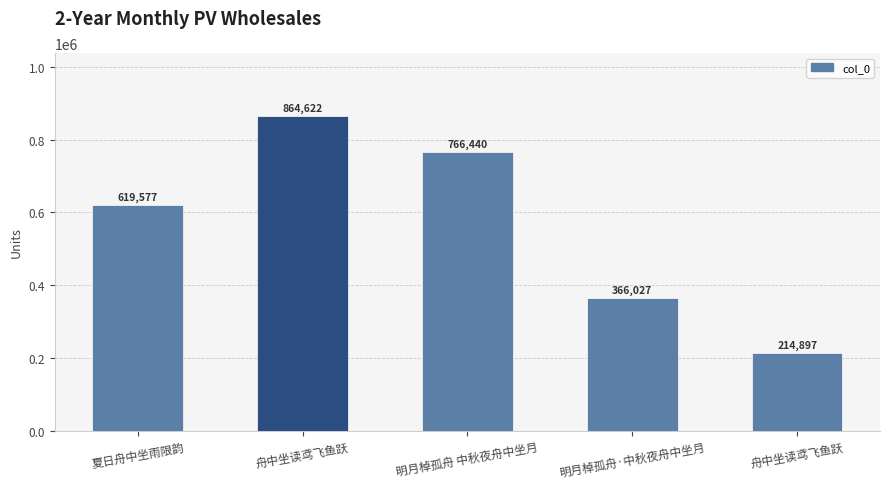

Reading right to left, extract all data points from this chart.

舟中坐读鸢飞鱼跃=214897	明月棹孤舟·中秋夜舟中坐月=366027	明月棹孤舟 中秋夜舟中坐月=766440	舟中坐读鸢飞鱼跃=864622	夏日舟中坐雨限韵=619577